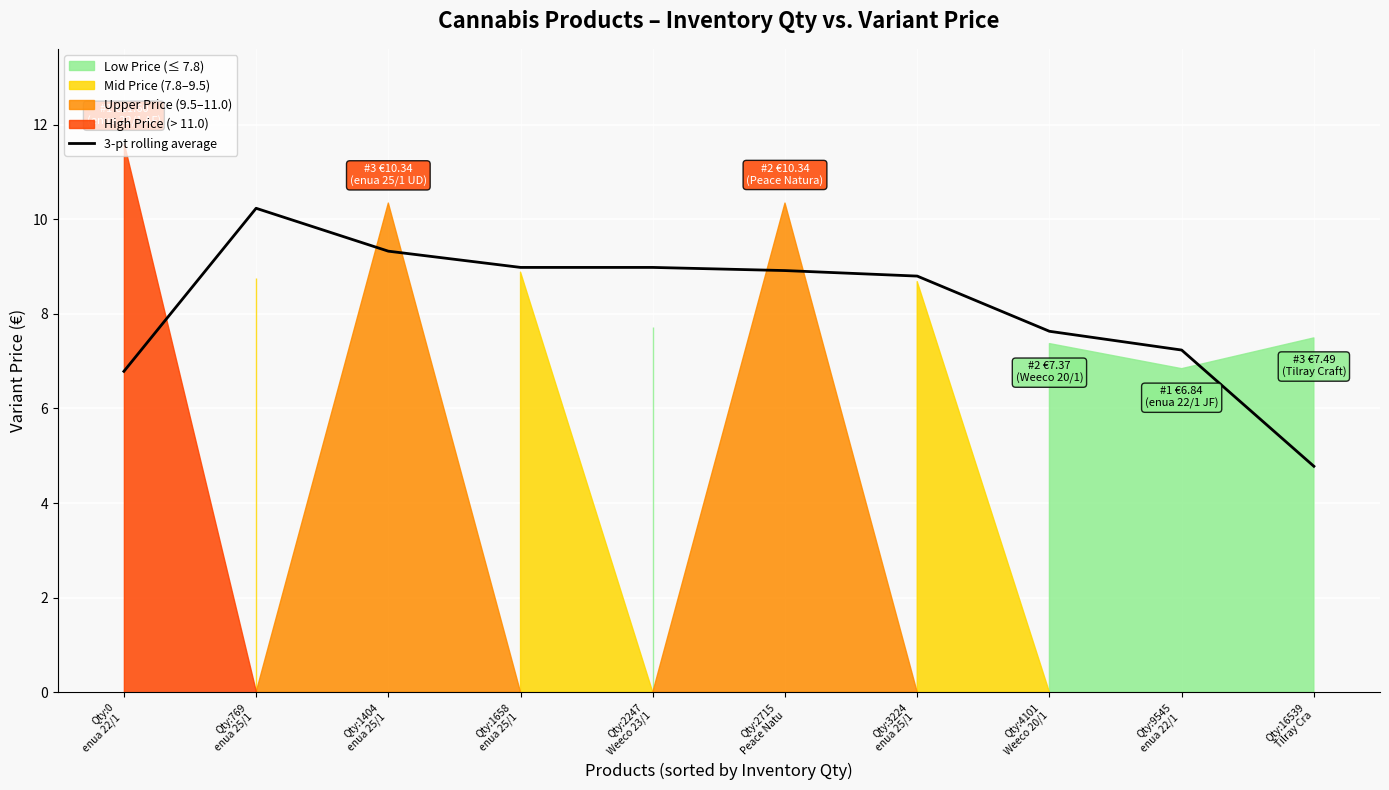

Approximately how many times larger is the value at Qty:2715
Peace Natu compared to Qty:1404
enua 25/1 ?

1.0